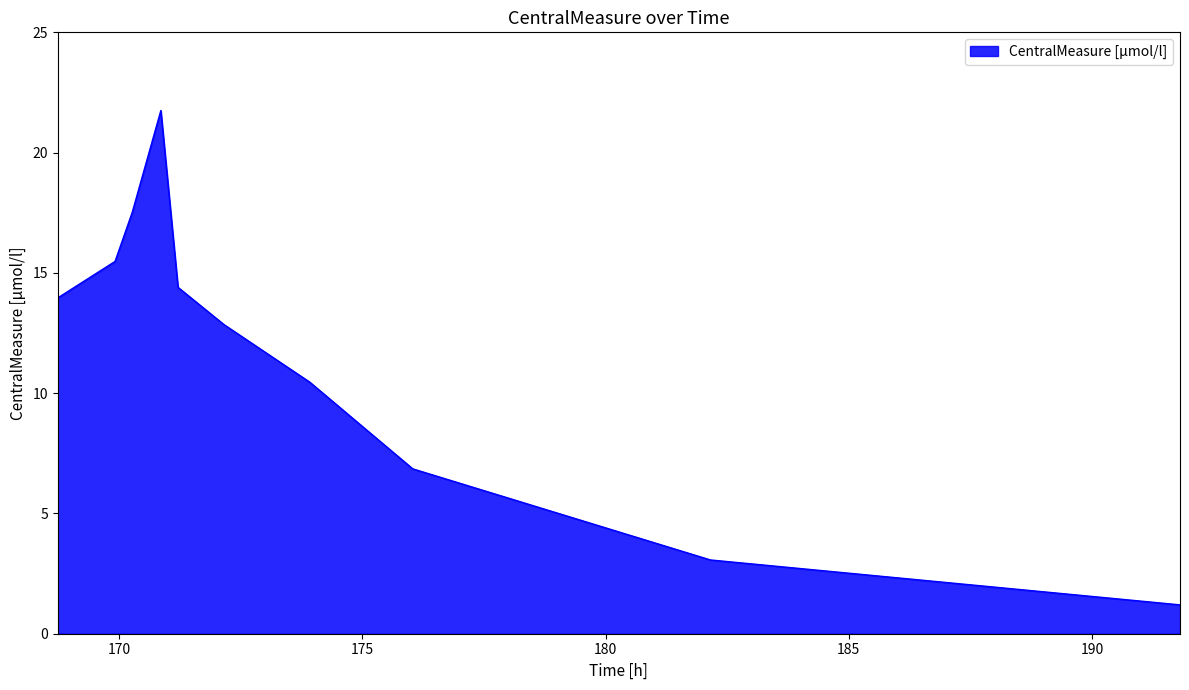

What is the greatest value displayed?

21.7